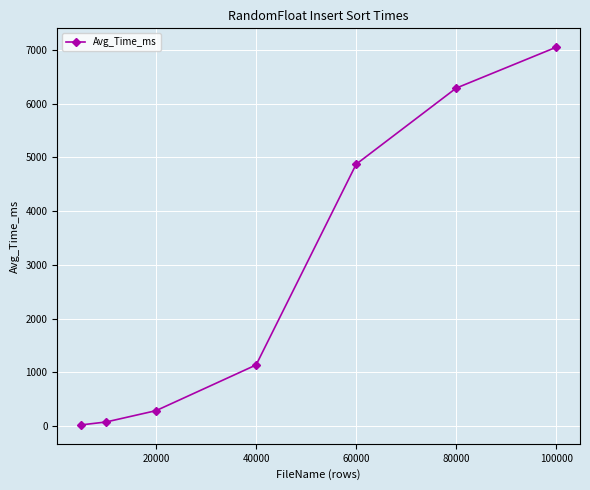

What is the maximum value shown in the chart?

7054.3